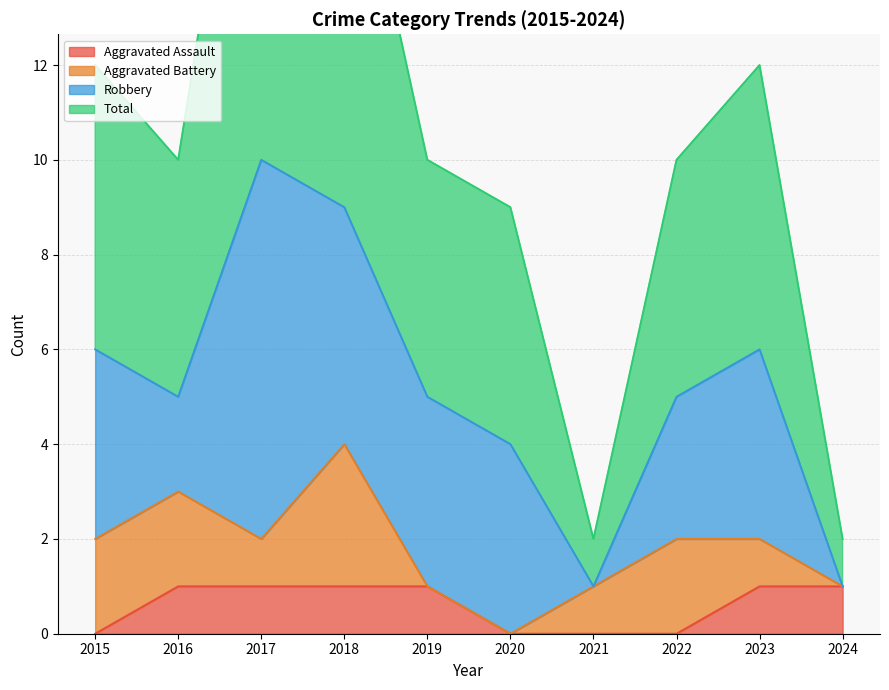

True or false: Total and Aggravated Assault cross at least once.

False